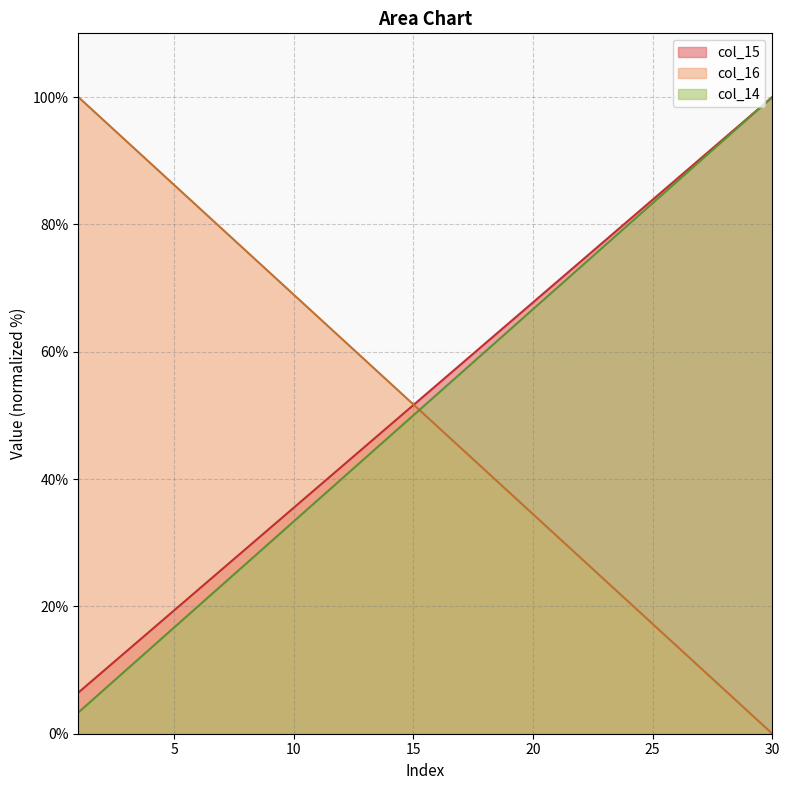

The value of col_15 at 8 is 29.0. True or false?

True